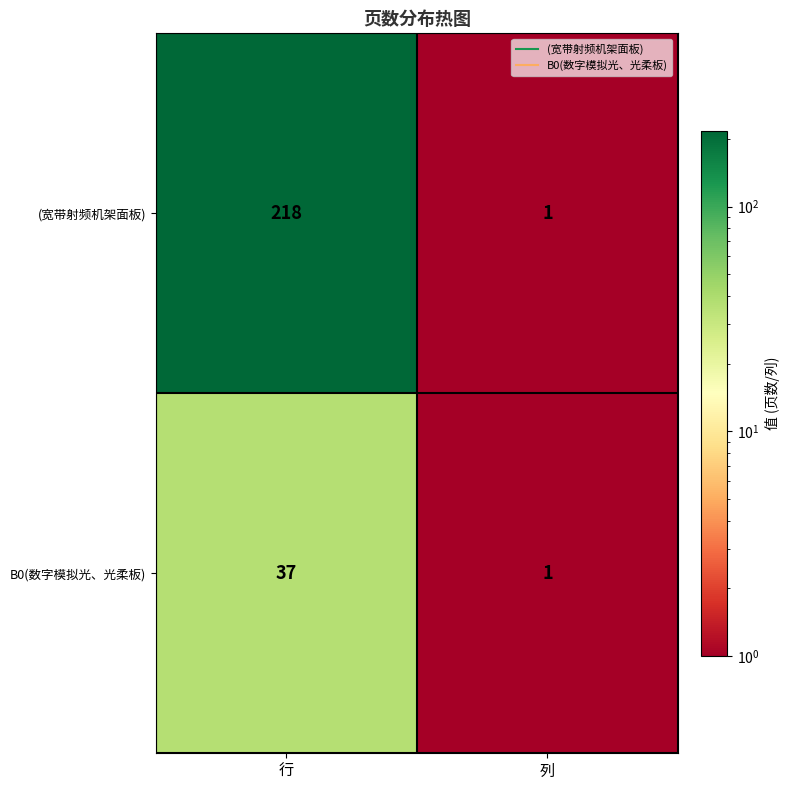

What is the greatest value displayed?

218